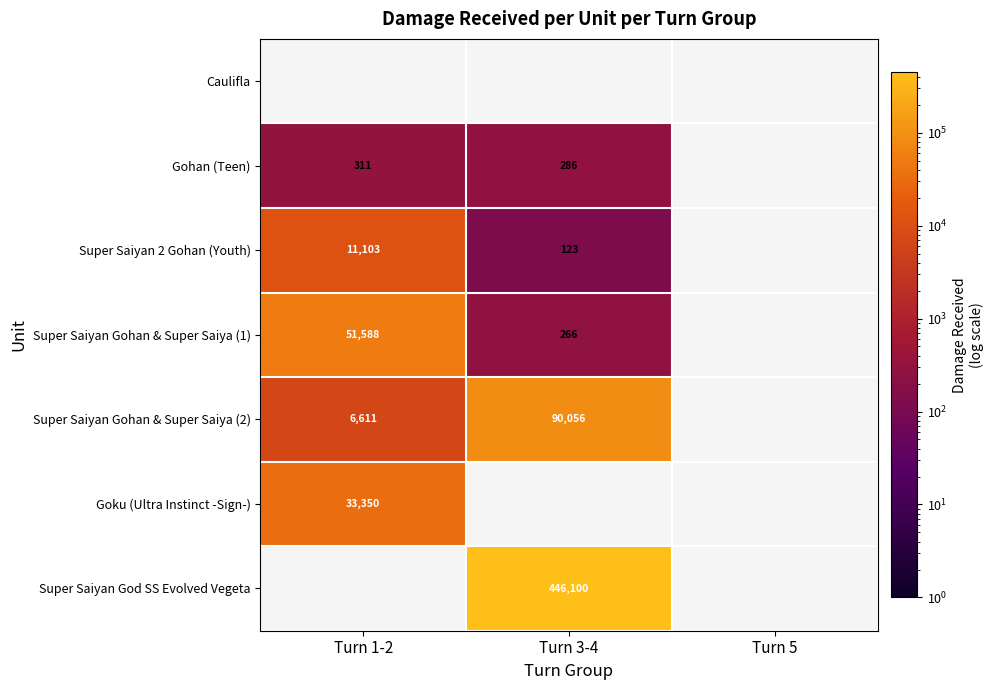

The value of Gohan (Teen) at Turn 1-2 is 486. True or false?

False